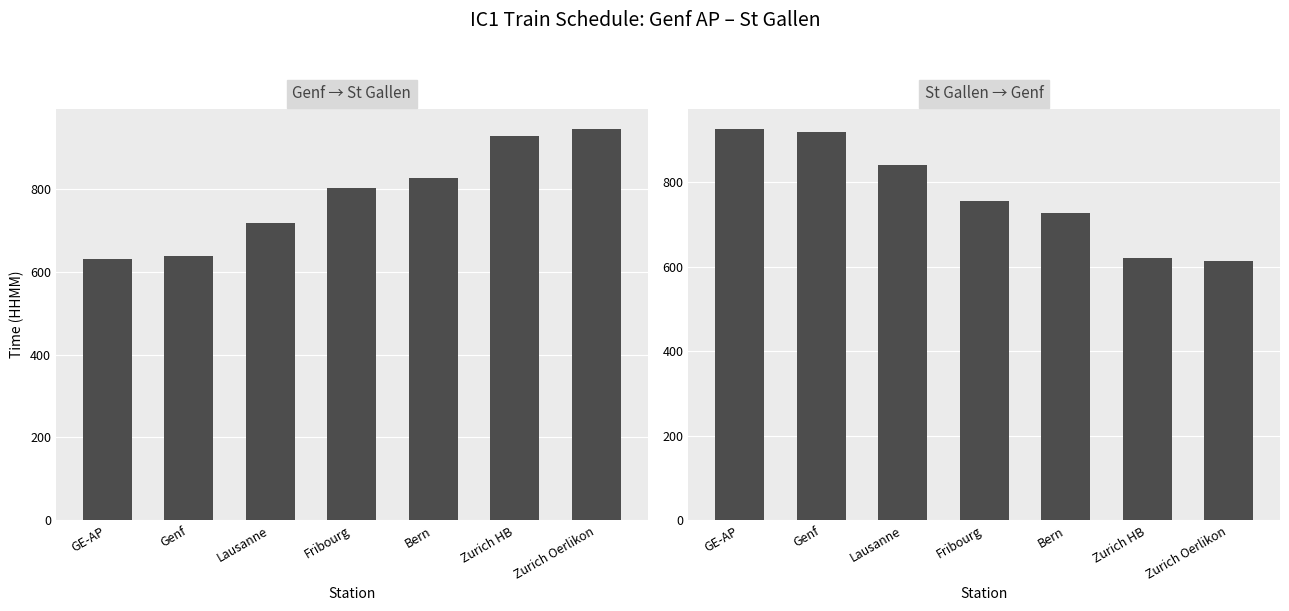

At which category is the sum across all series the highest?

Fribourg